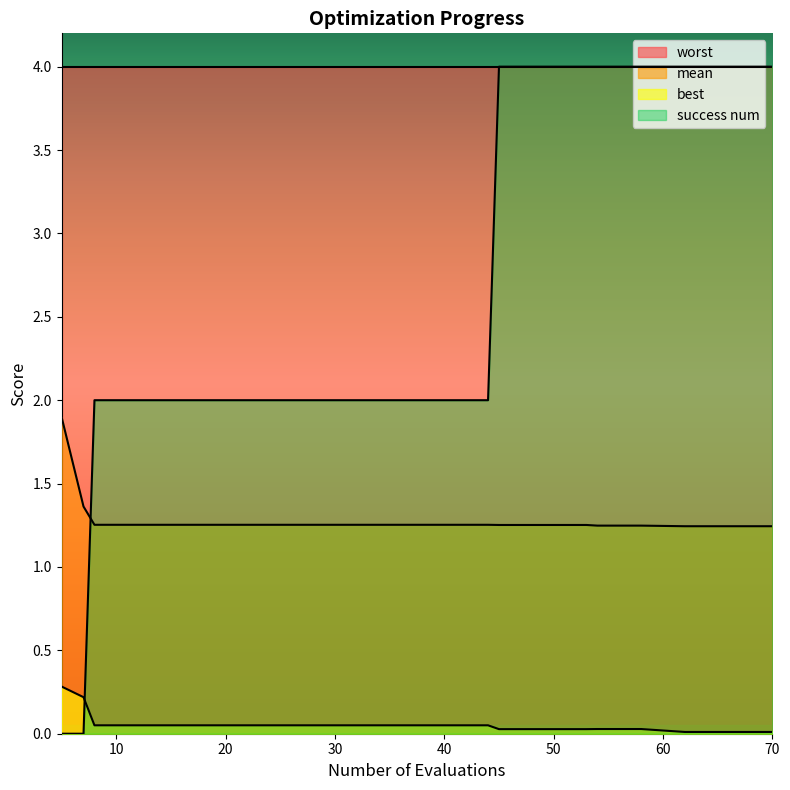

At how many categories does at least one series exceed 2?

20